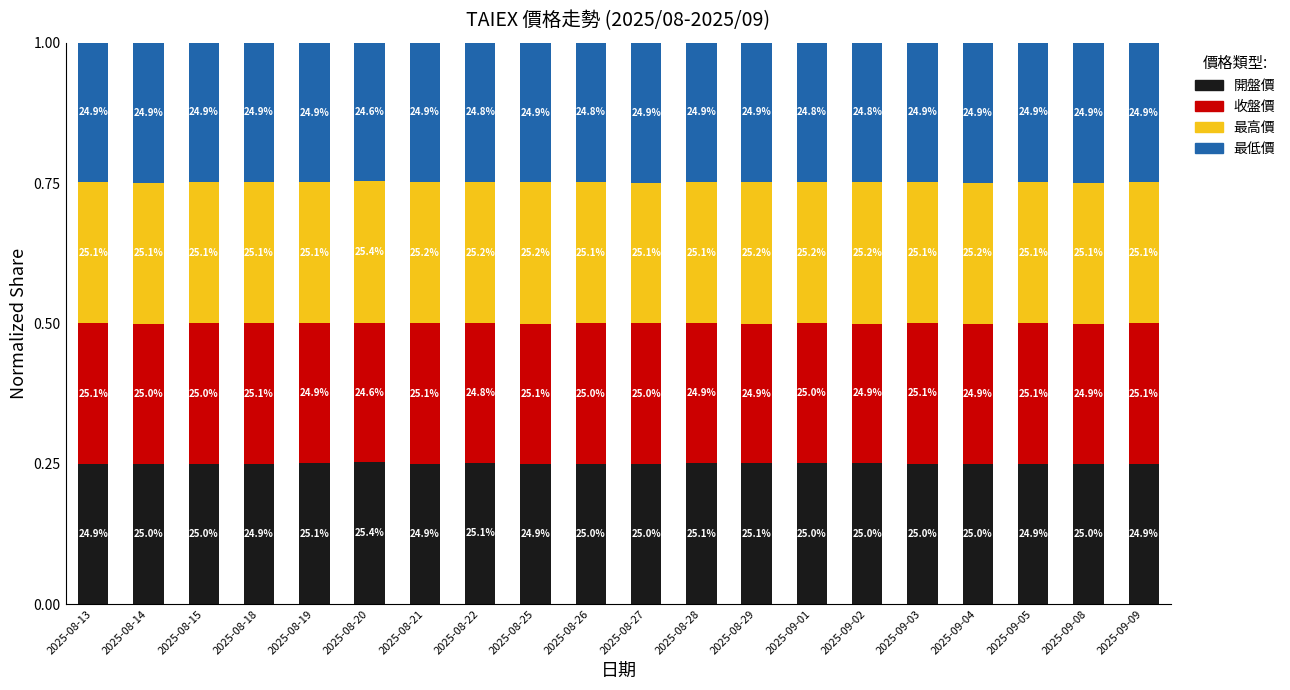

What is the label of the 12th bar from the right?

2025-08-25